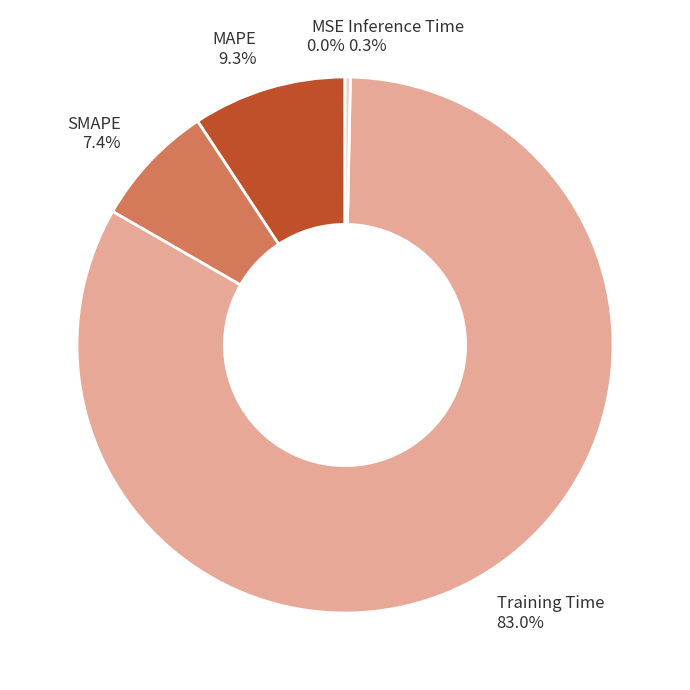

What percentage is the Training Time slice, to the nearest percent?

83%